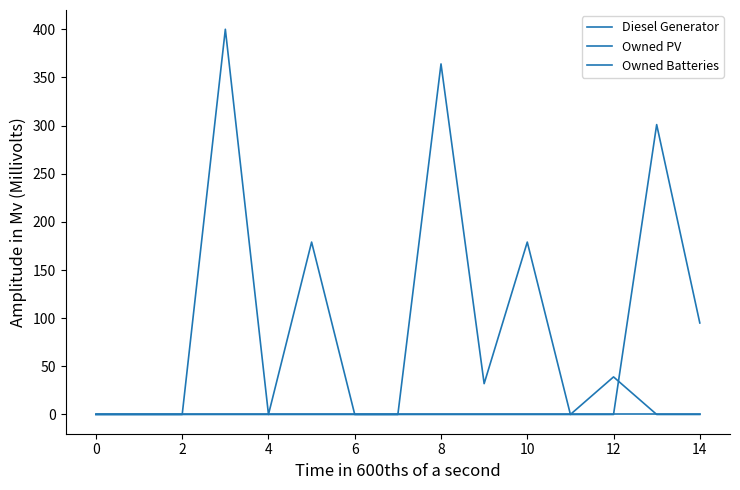

How many lines are shown in the chart?

3